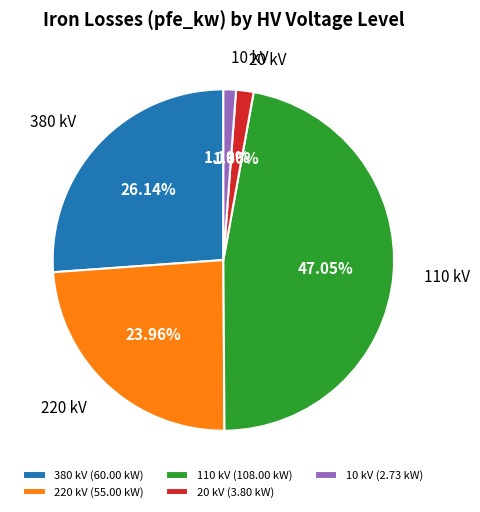

Does any single category account for the majority?

No